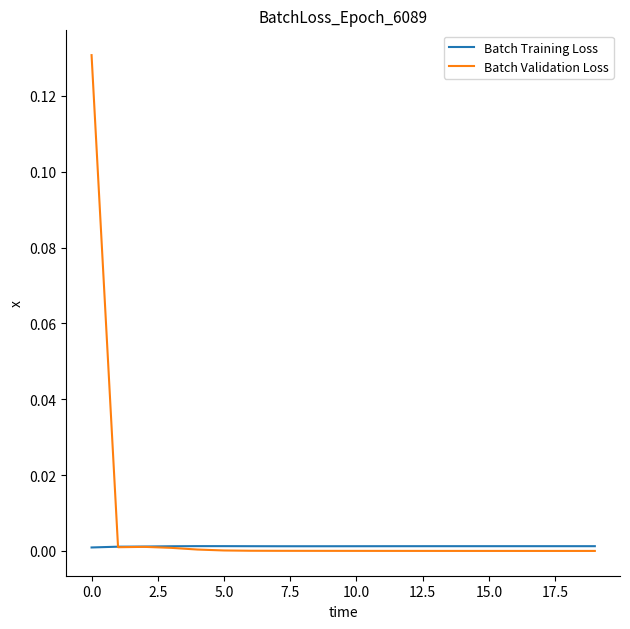

Rank the series by their maximum value, from highest to lowest.

Batch Validation Loss, Batch Training Loss